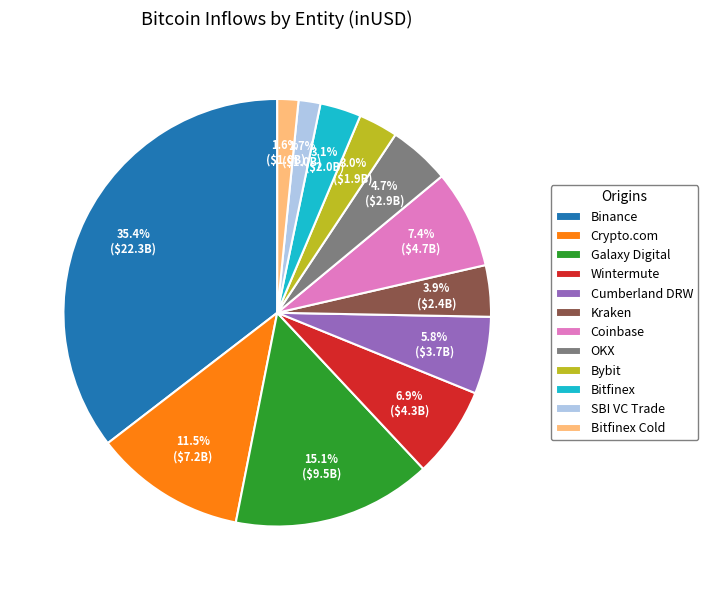

What is the total percentage of Bitfinex Cold and Galaxy Digital?

16.7%